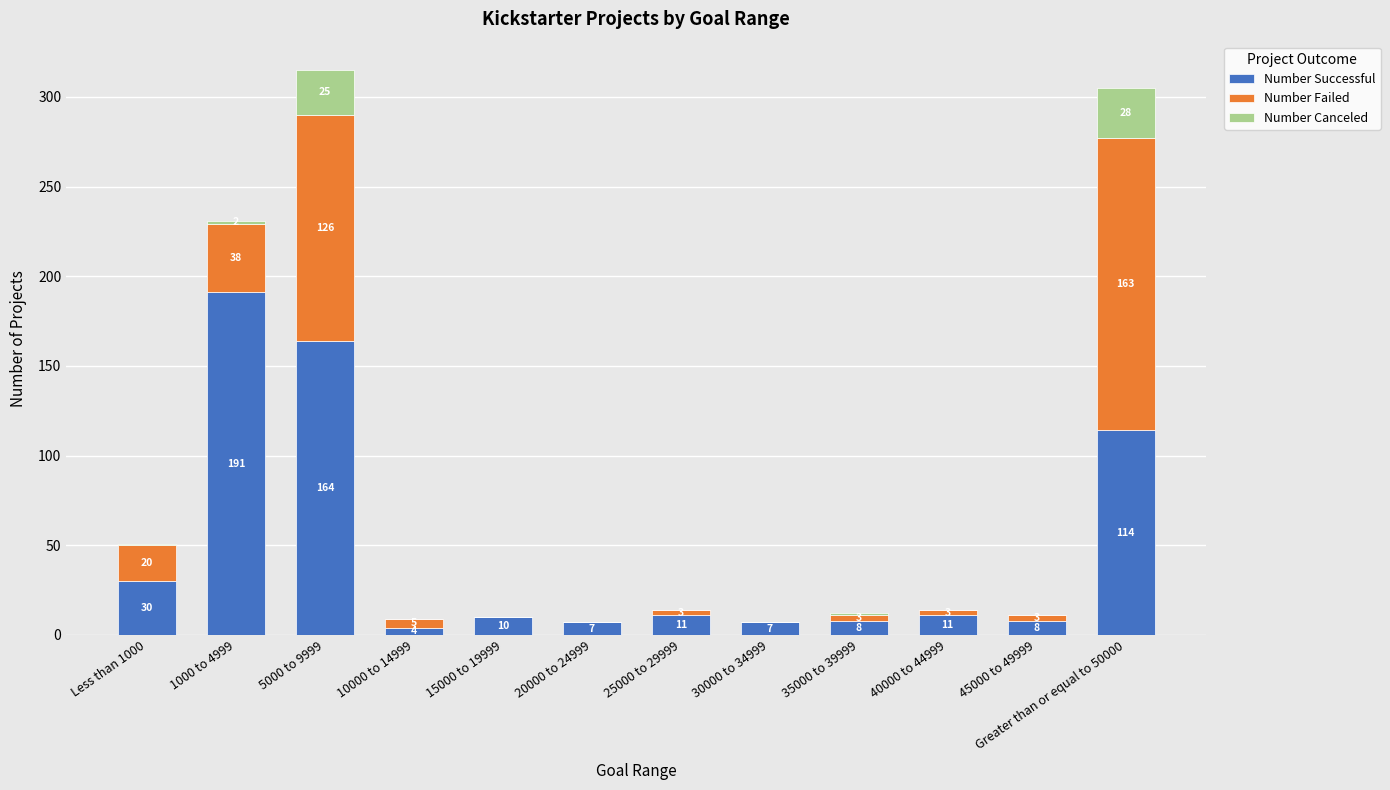

What is the average value of the Number Successful series?

47